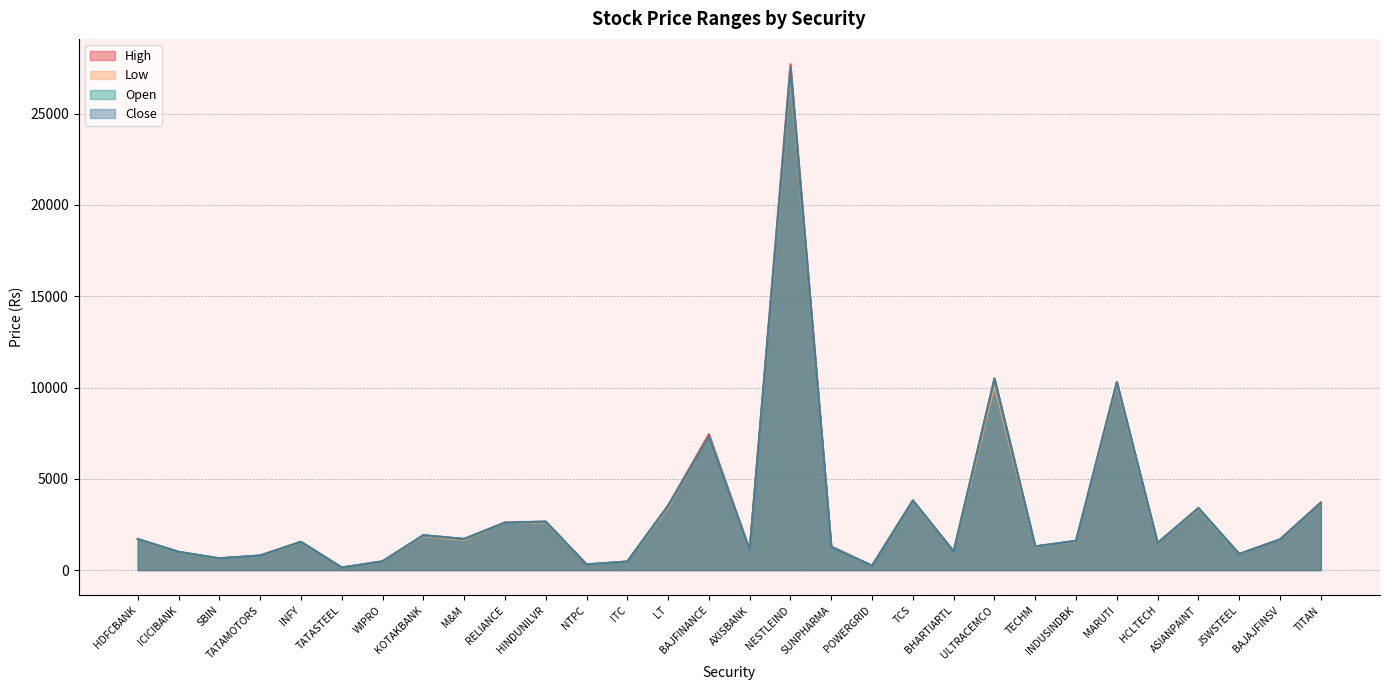

How many lines are shown in the chart?

4